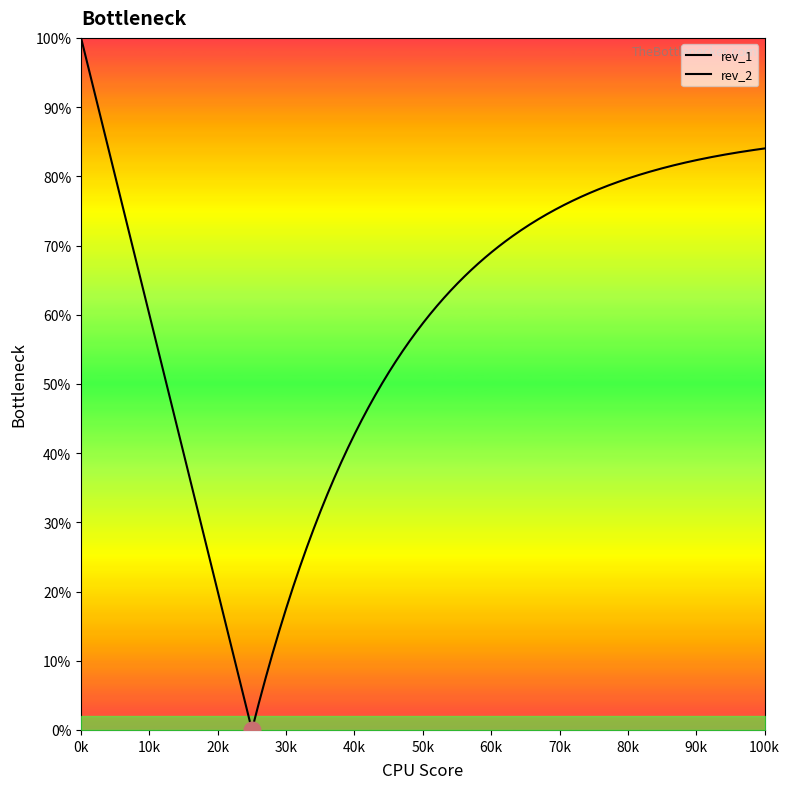

True or false: rev_2 and rev_1 intersect in this chart.

False